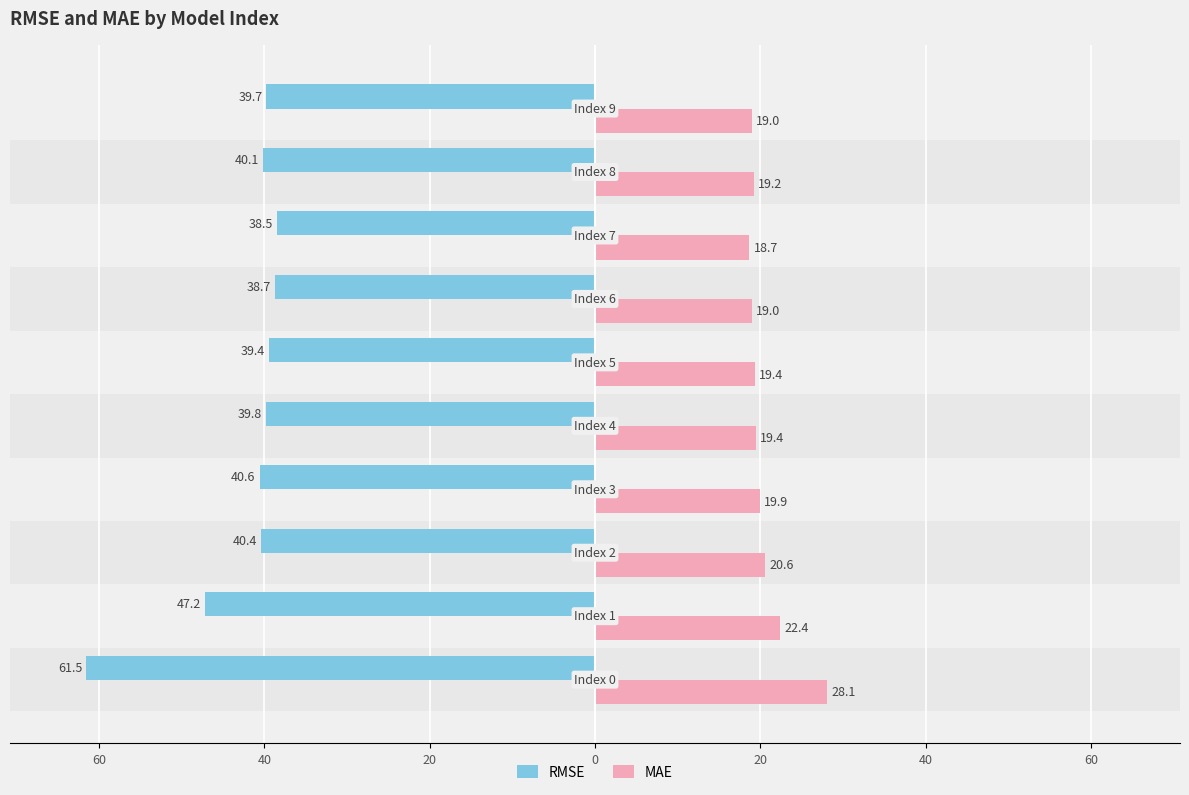

Which series has the widest spread of values?

RMSE